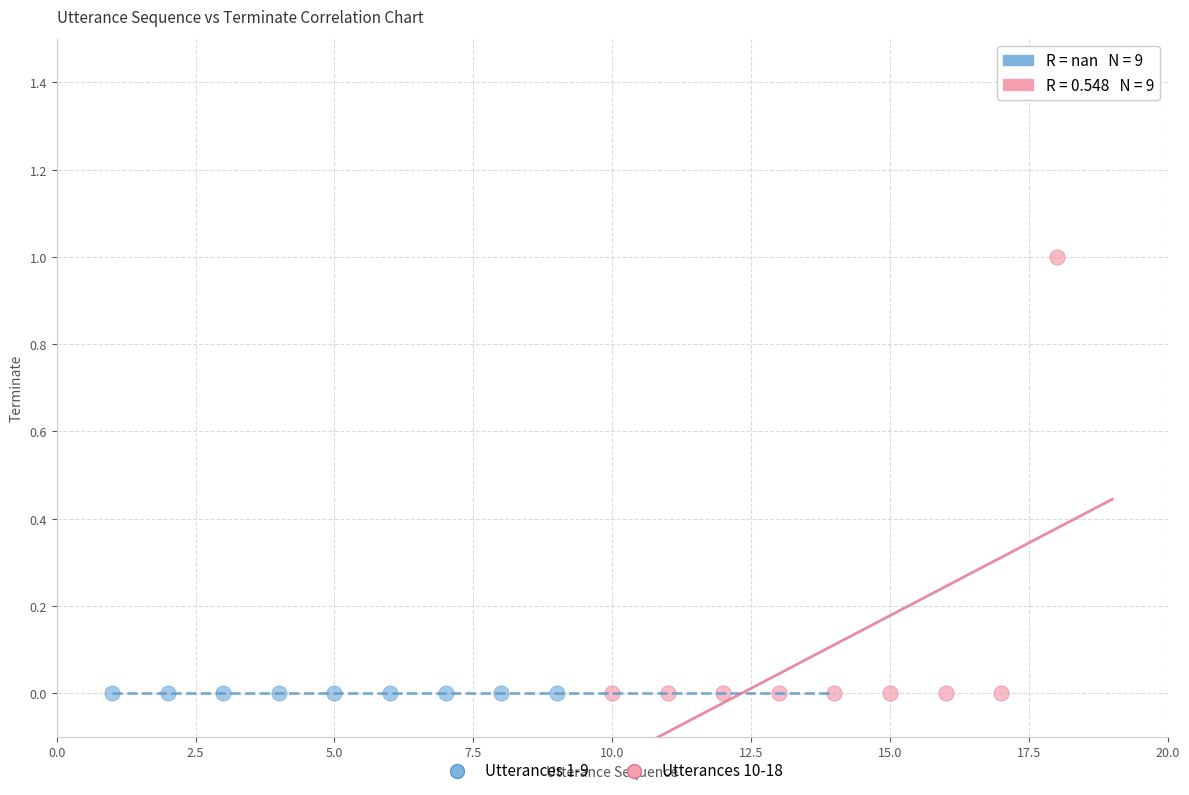

Which series reaches the maximum Y coordinate?

Utterances 10-18